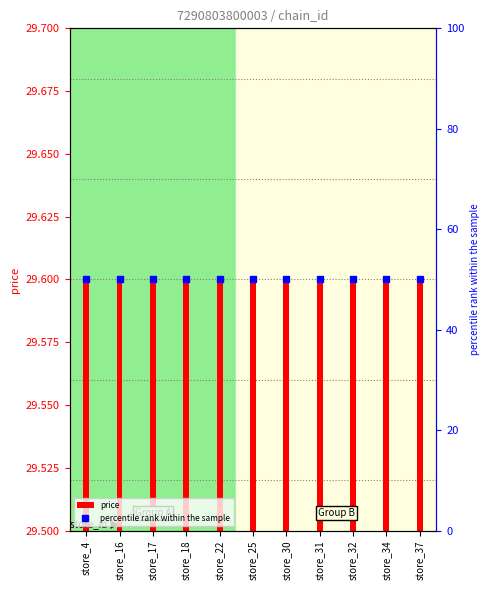

What are all the series names shown in the legend?

price, percentile rank within the sample